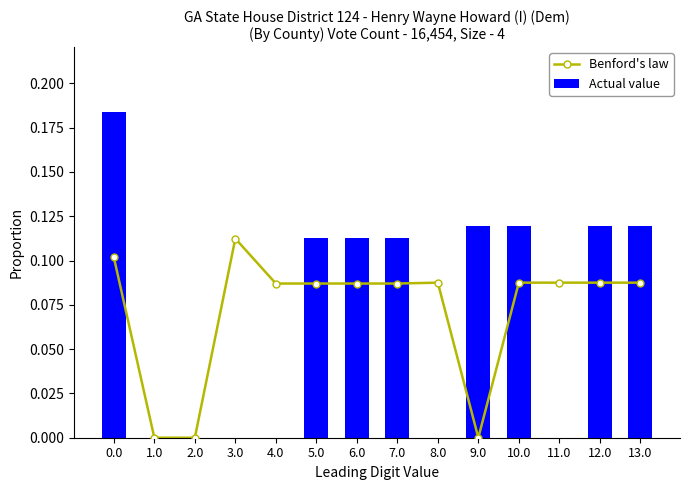

At 10.0, list the series in order from smallest to largest.

Benford's law, Actual value